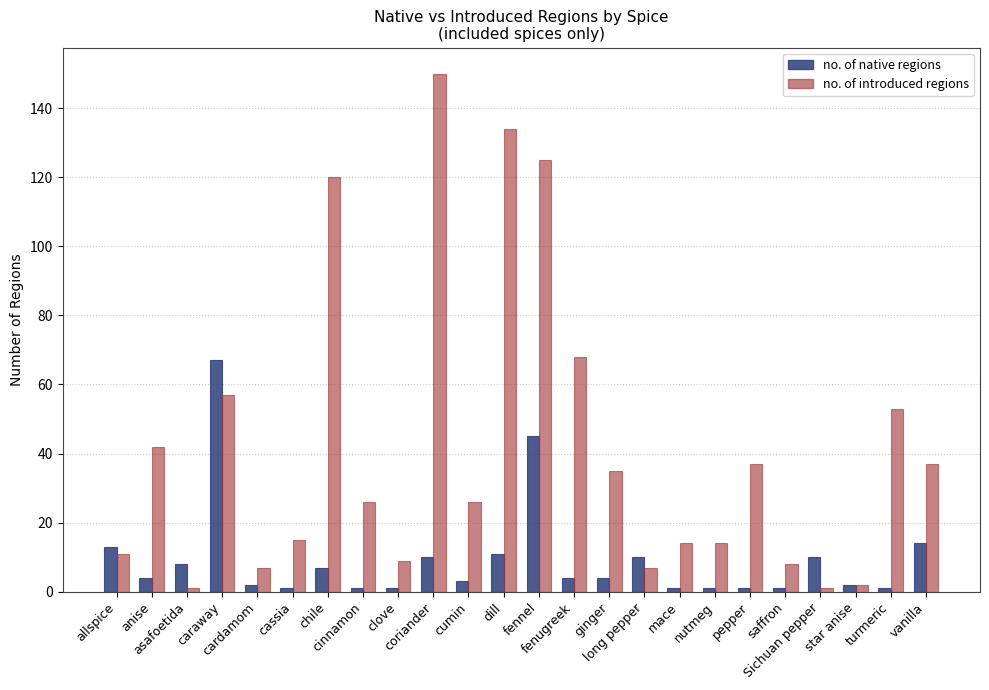

List the series in order of their peak value, highest first.

no. of introduced regions, no. of native regions